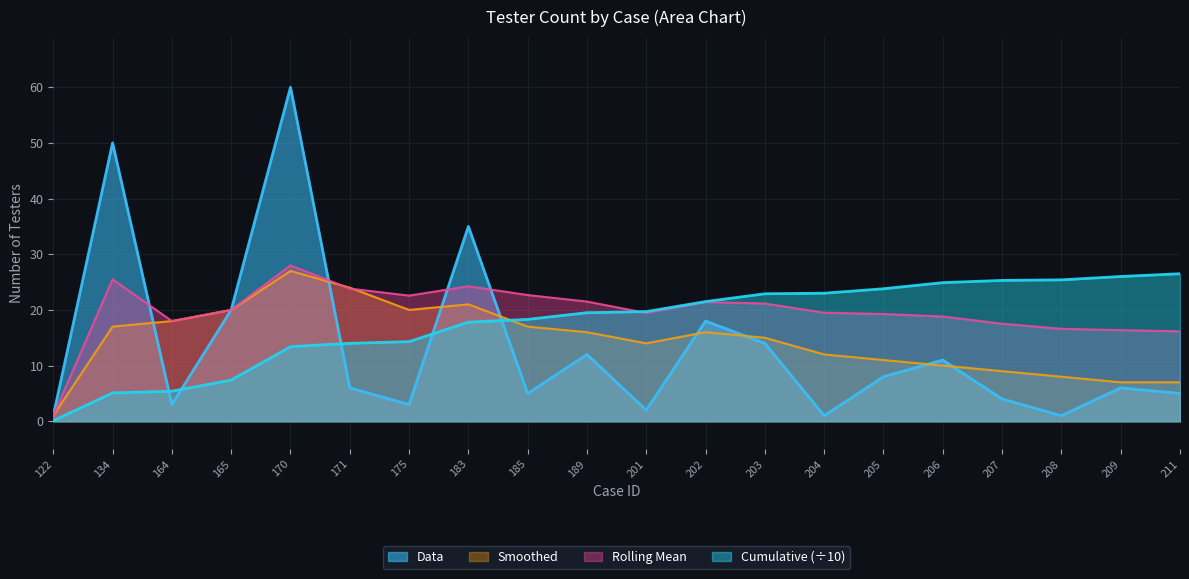

At which label does Cumulative first exceed 19?

189